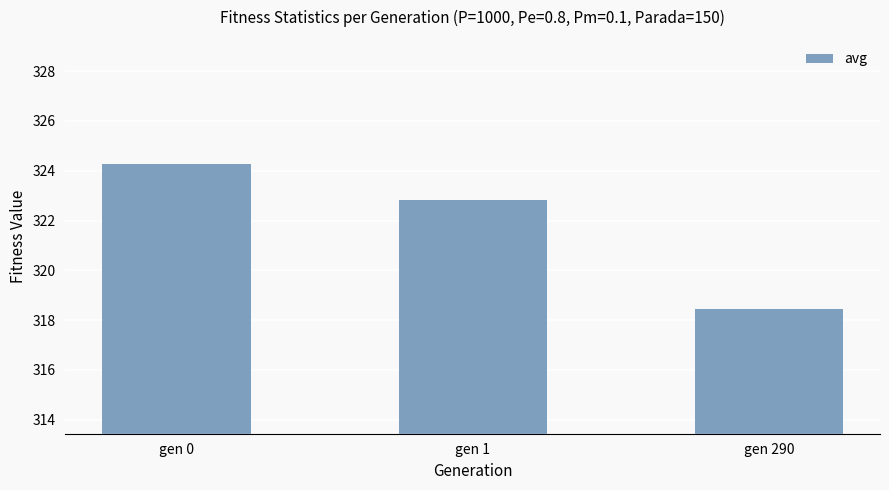

The chart shows a value of 318.4 at gen 290. True or false?

True